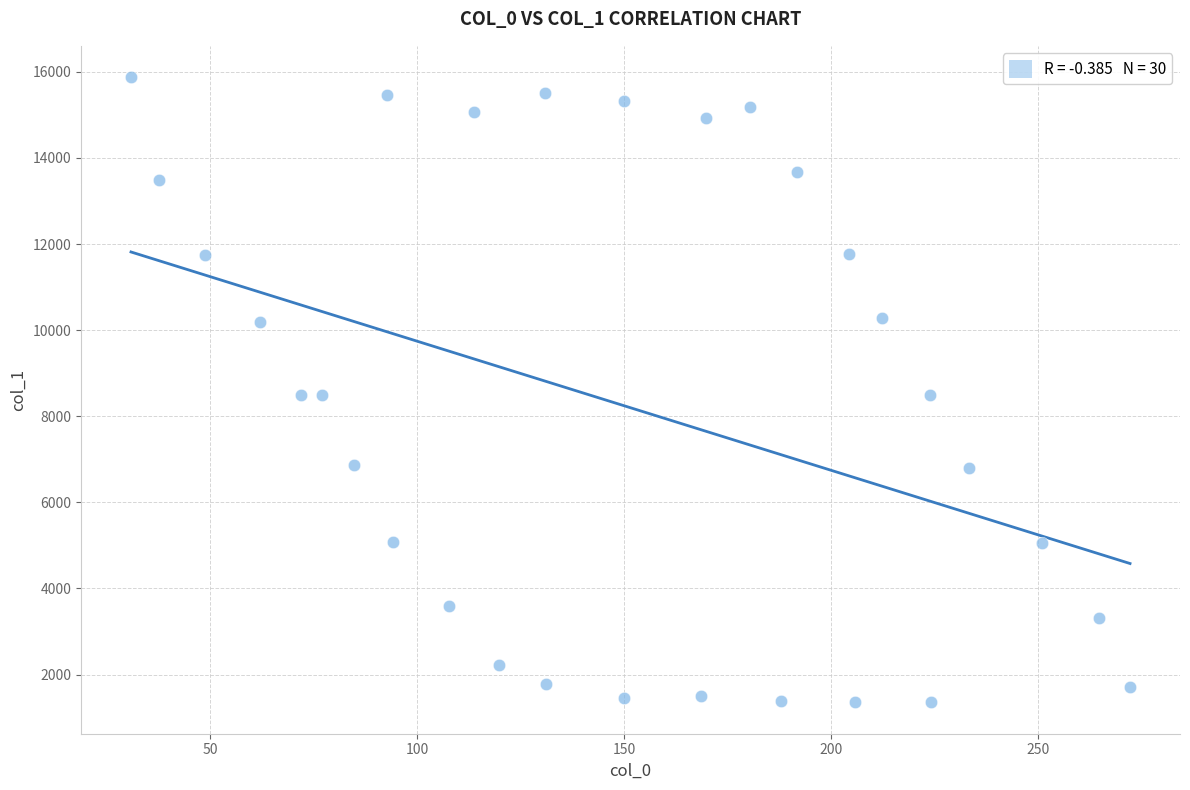

What is the range of Y values (max minus min)?

14526.4